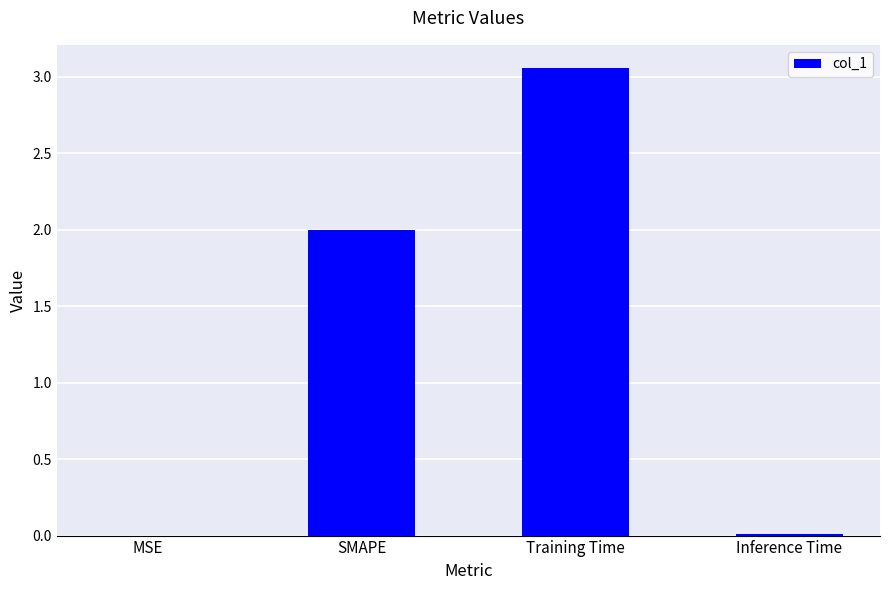

True or false: the data shows 0.0 at Inference Time.

True